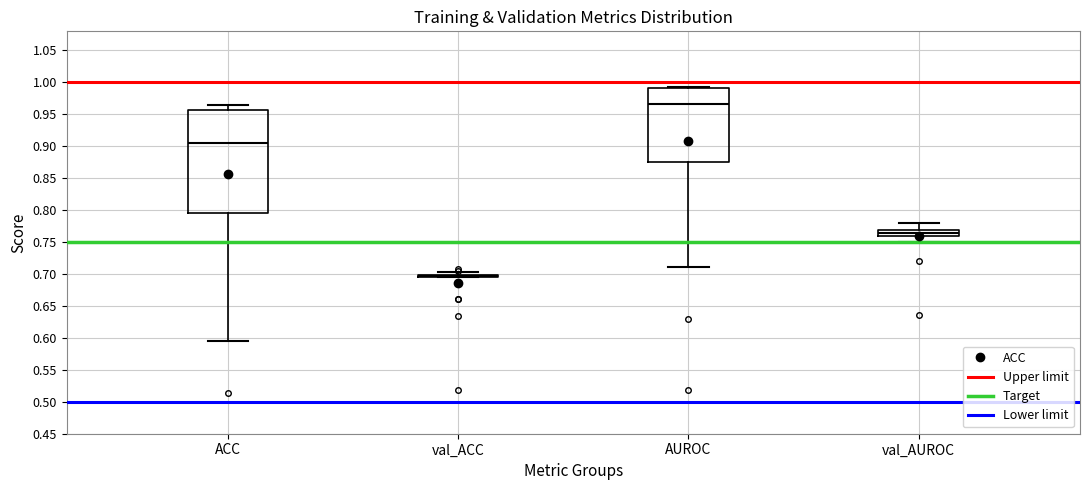

Which box is the tallest, from its lower edge to its upper edge?

ACC